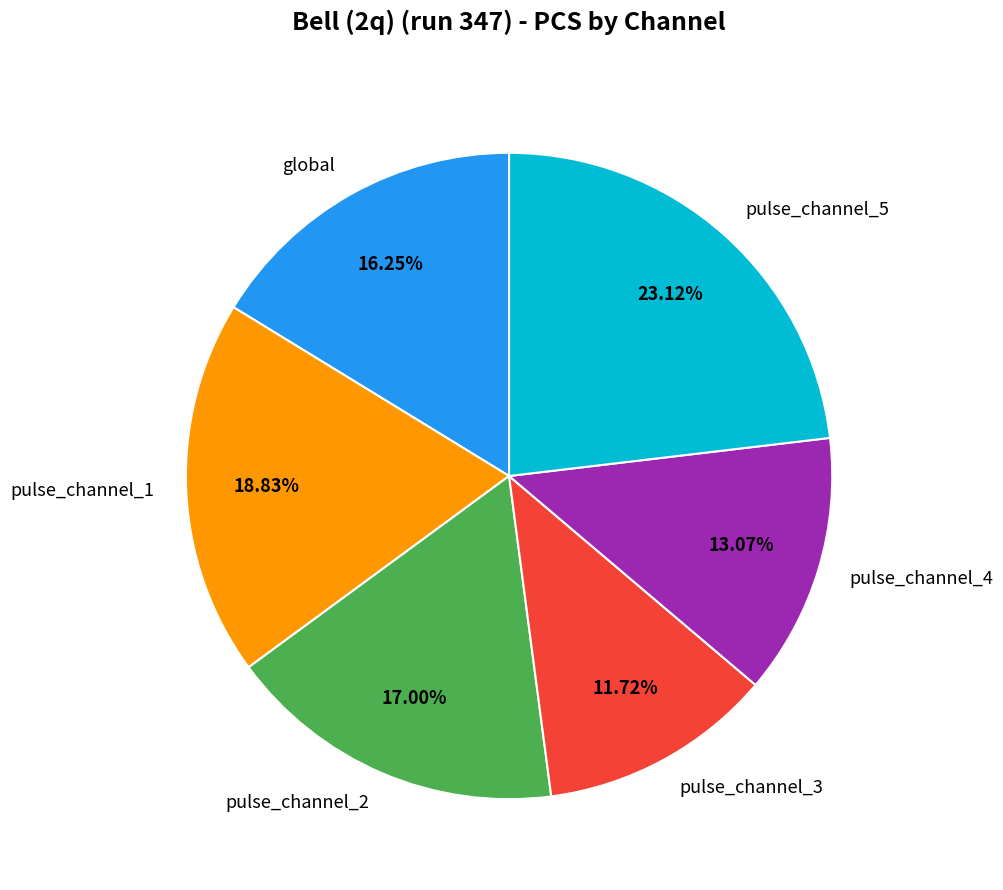

Combined, do pulse_channel_2 and pulse_channel_4 account for over 50%?

No